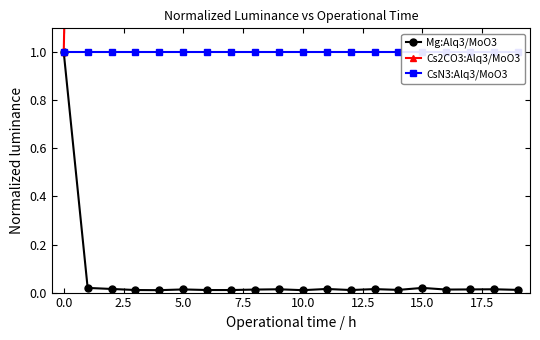

List the series in order of their peak value, highest first.

Cs2CO3:Alq3/MoO3, Mg:Alq3/MoO3, CsN3:Alq3/MoO3